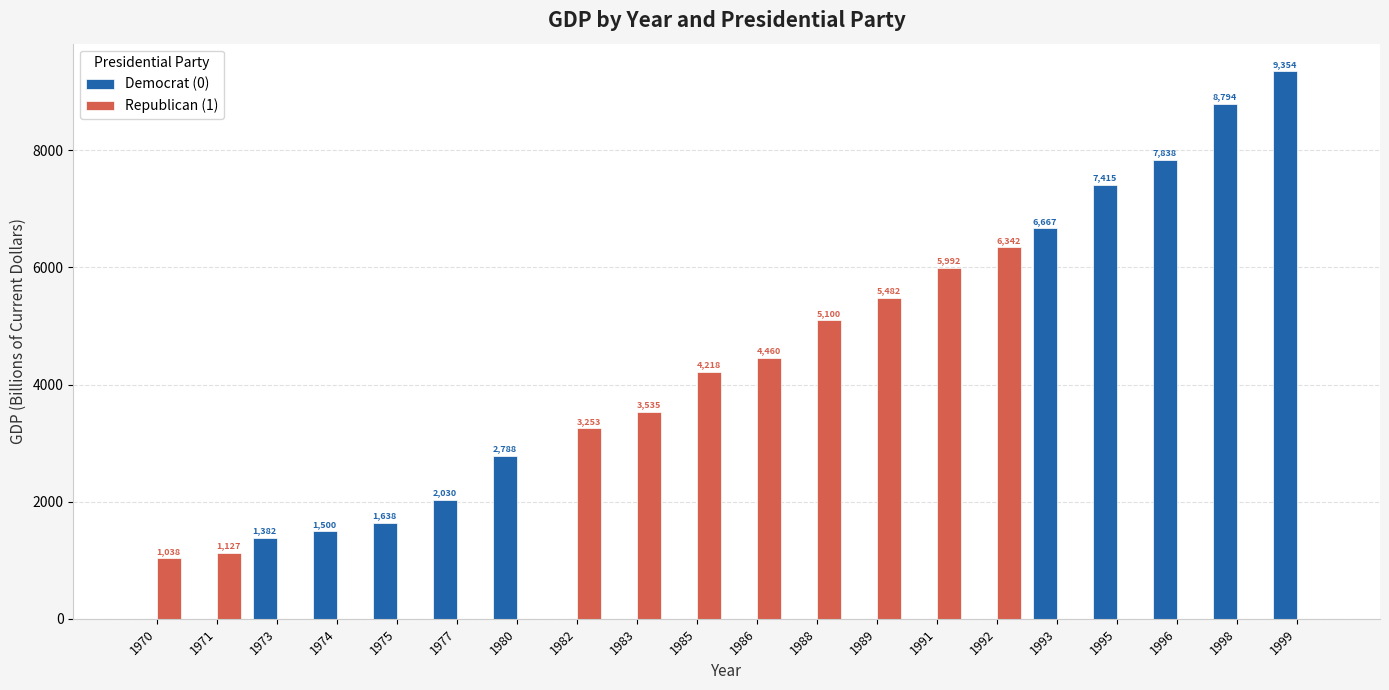

Which series has the largest total across all categories?

Democrat (0)